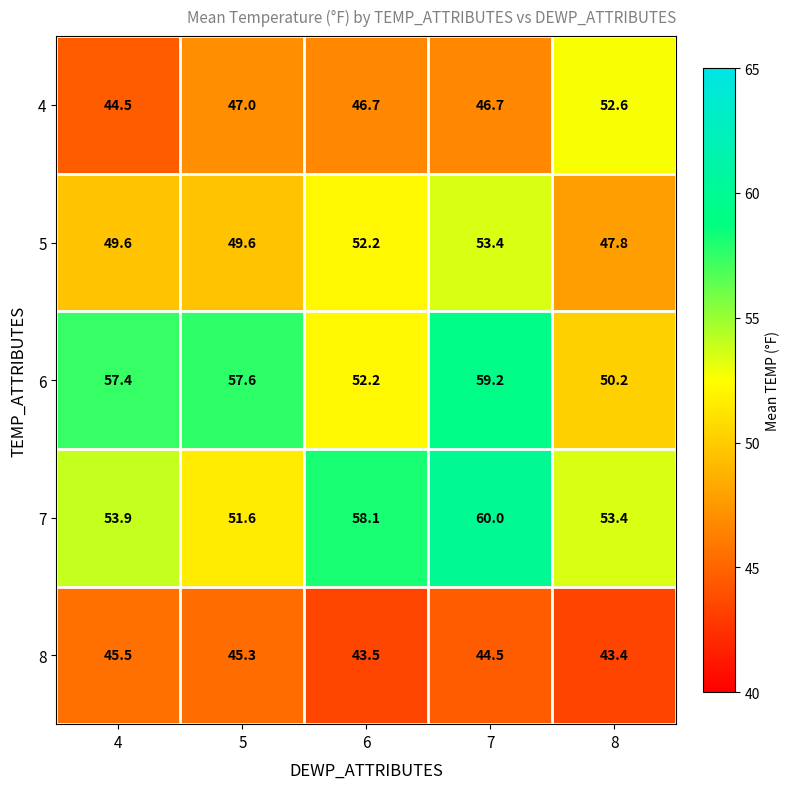

Which series has the largest total across all categories?

7